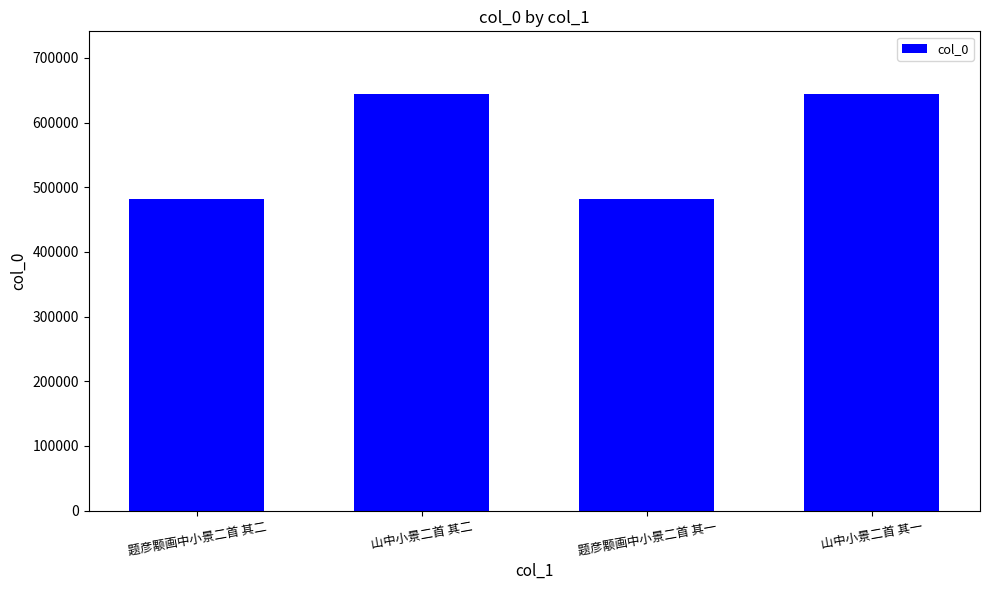

What is the change in value from 山中小景二首 其二 to 山中小景二首 其一?

-1